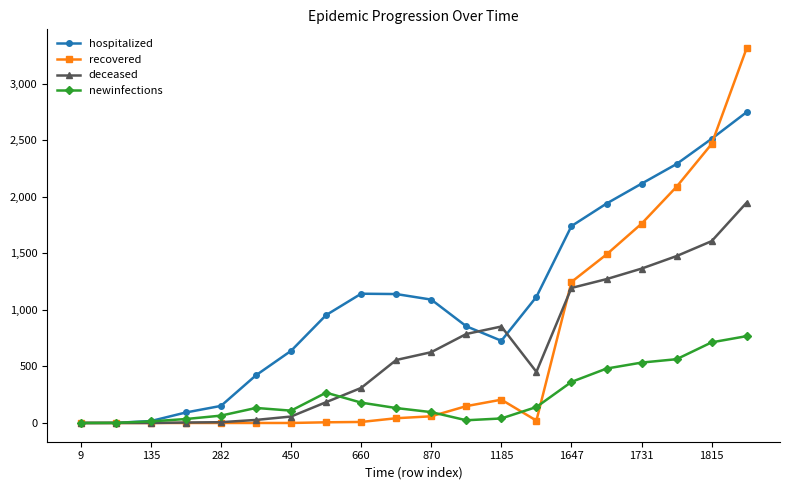

What is the difference between the maximum and second lowest values in the recovered series?

3315